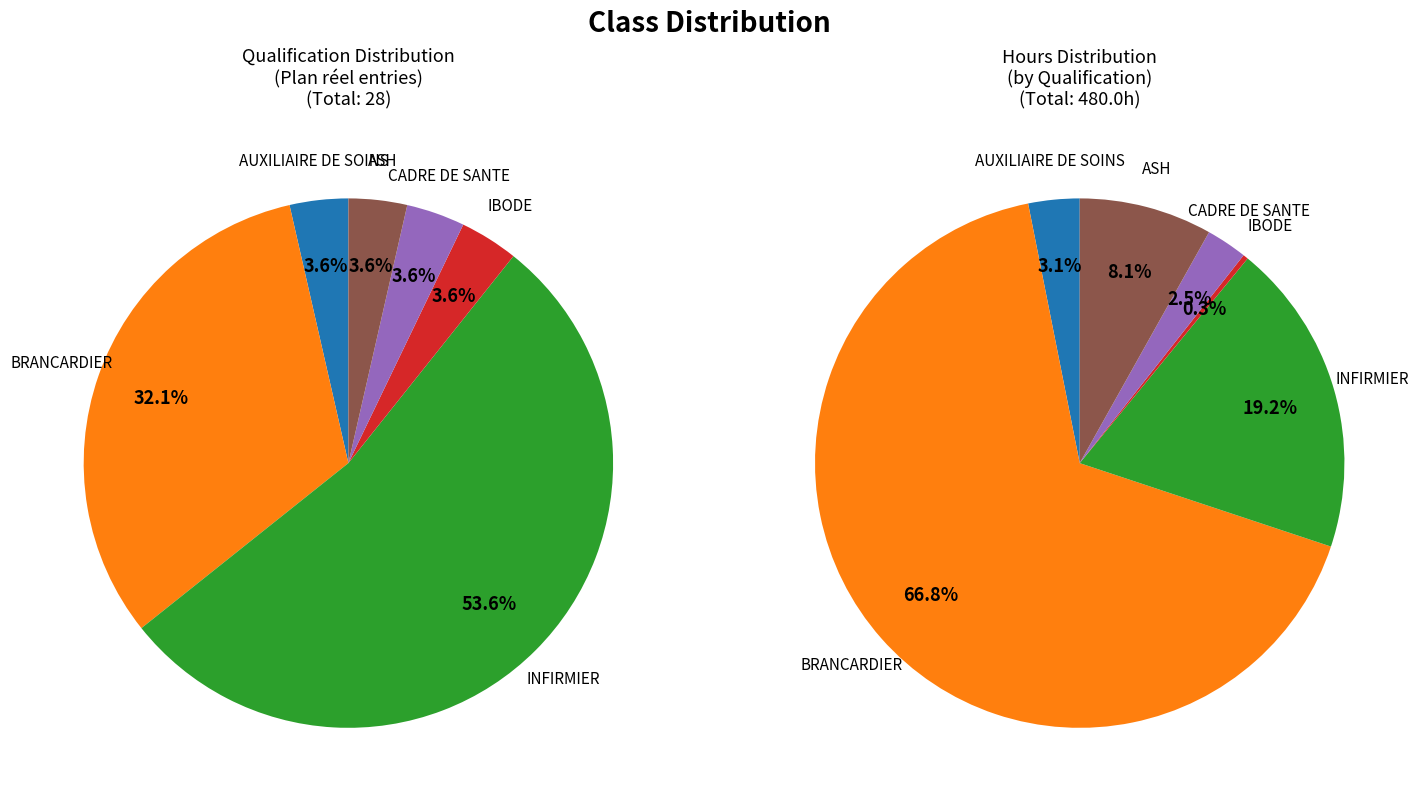

What percentage is the IBODE slice, to the nearest percent?

4%